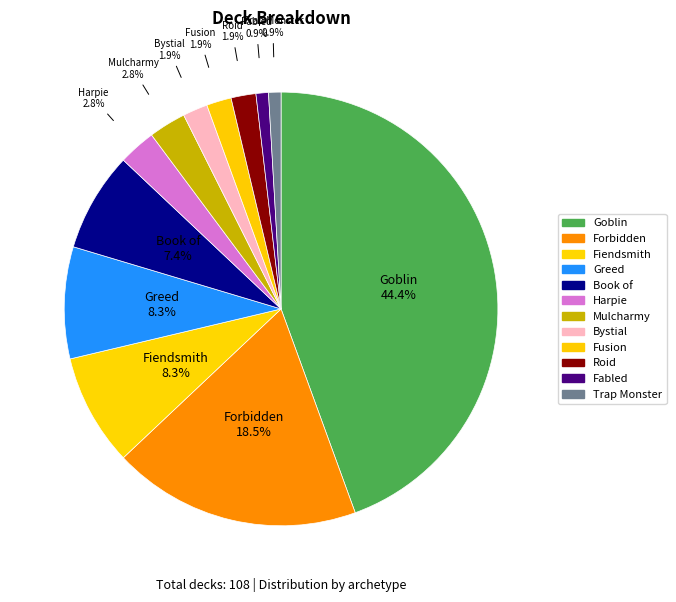

To the nearest percent, what portion does Mulcharmy represent?

3%